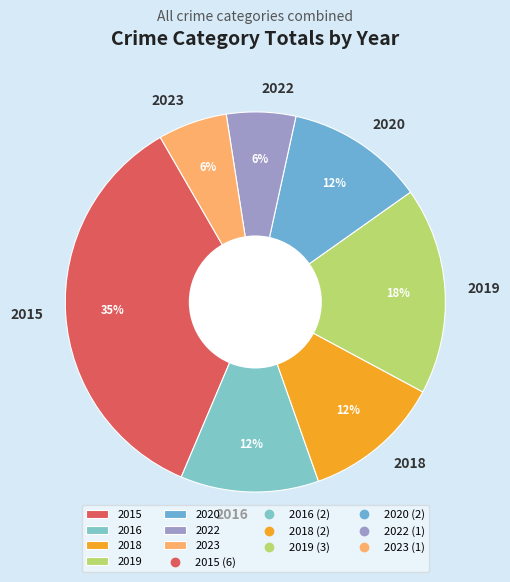

Which slice is the largest?

2015